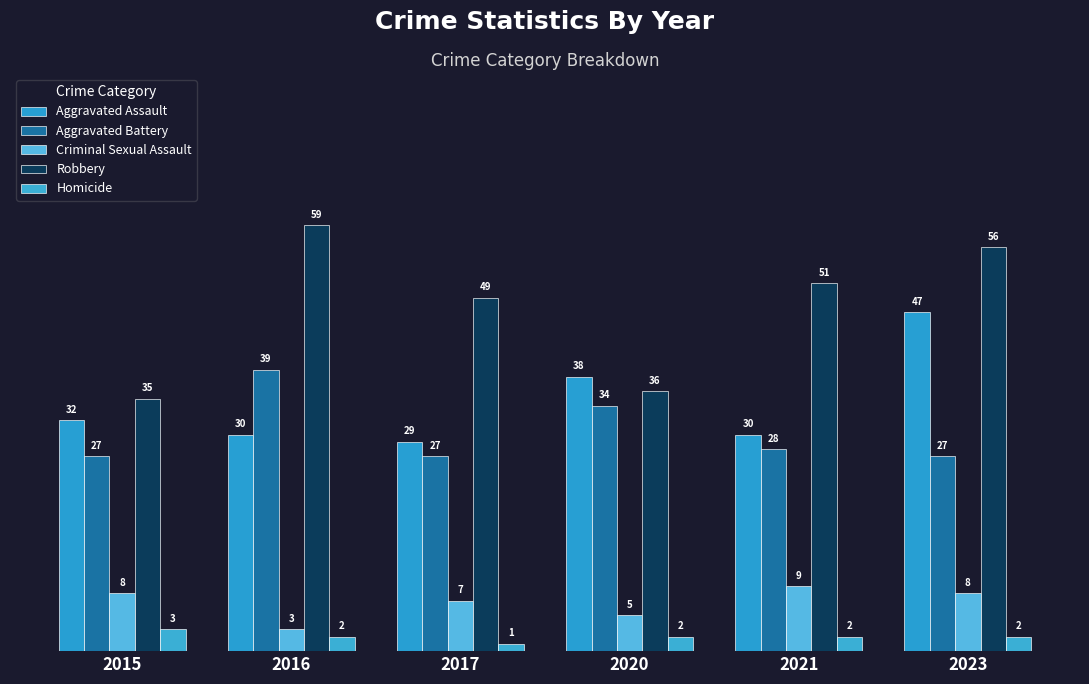

Does the chart contain any negative values?

No